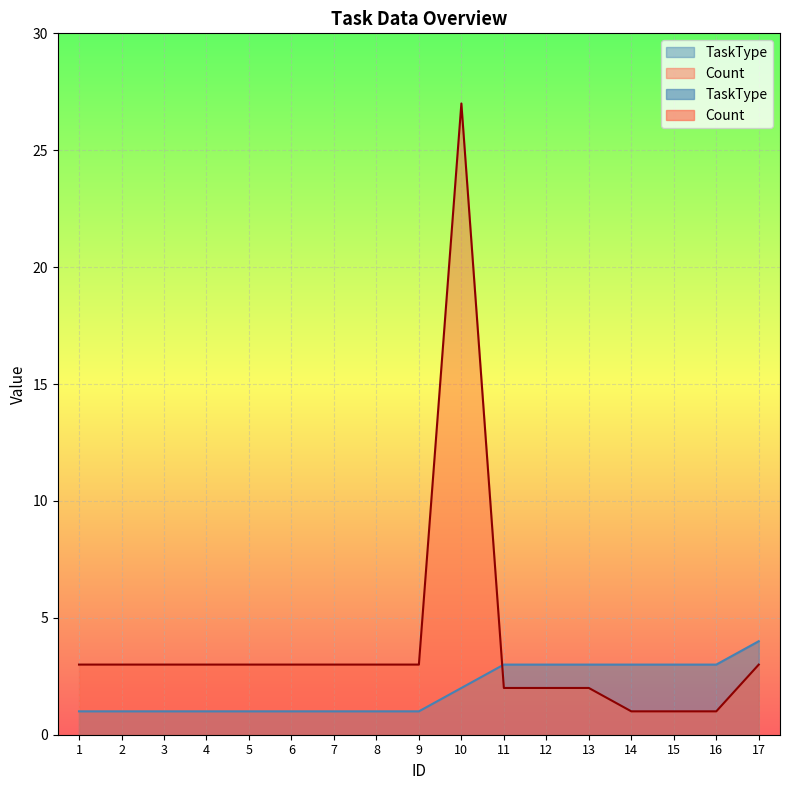

Reading left to right, what are all the values shown in this chart?

TaskType: 1	1	1	1	1	1	1	1	1	2	3	3	3	3	3	3	4
Count: 3	3	3	3	3	3	3	3	3	27	2	2	2	1	1	1	3